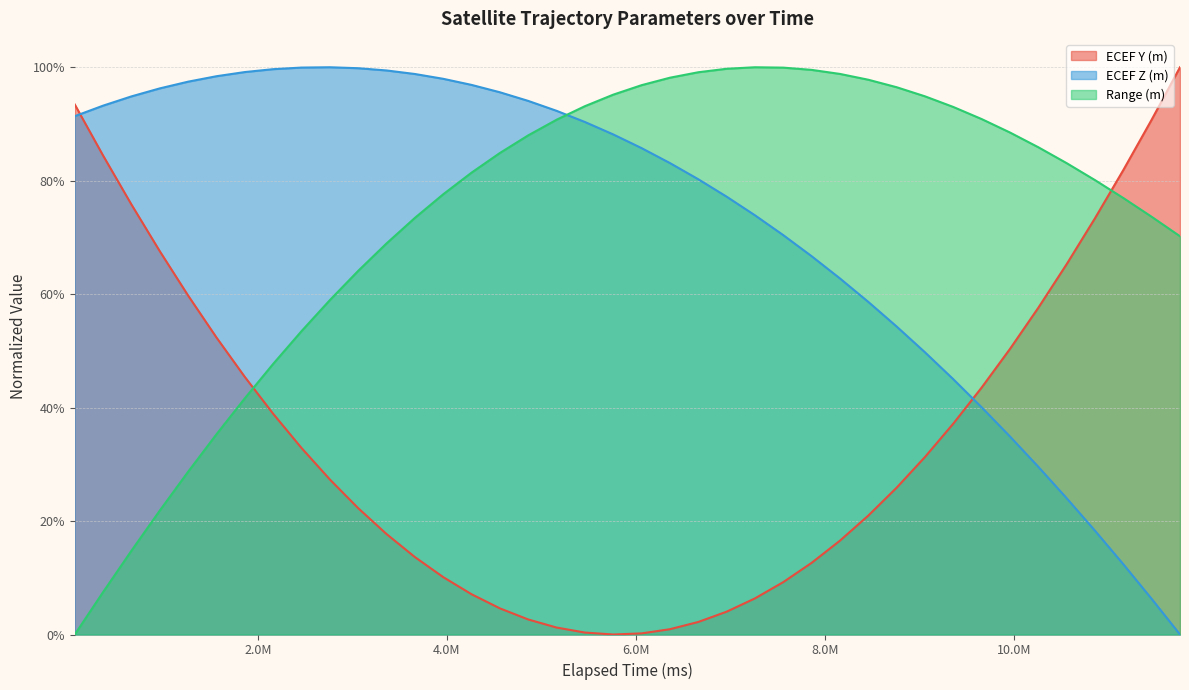

Is it true that ECEF Y (m) equals 0.5 at 9960000?

True